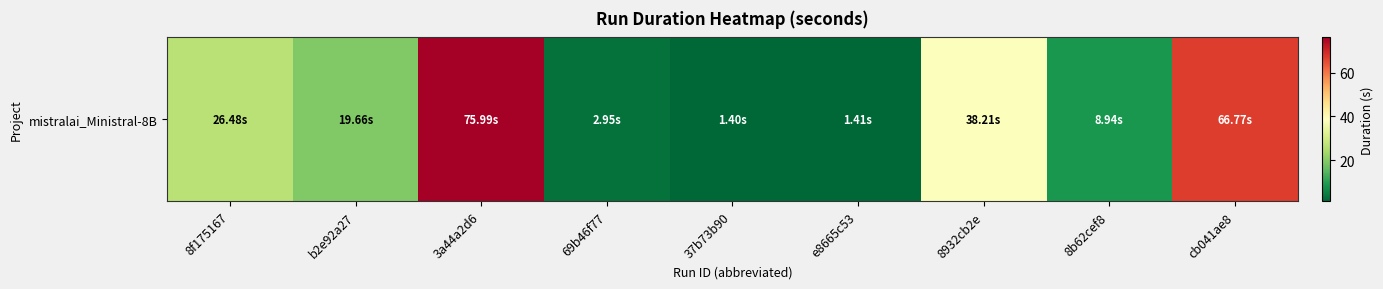

Between 3a44a2d6 and 8b62cef8, which is larger?

3a44a2d6